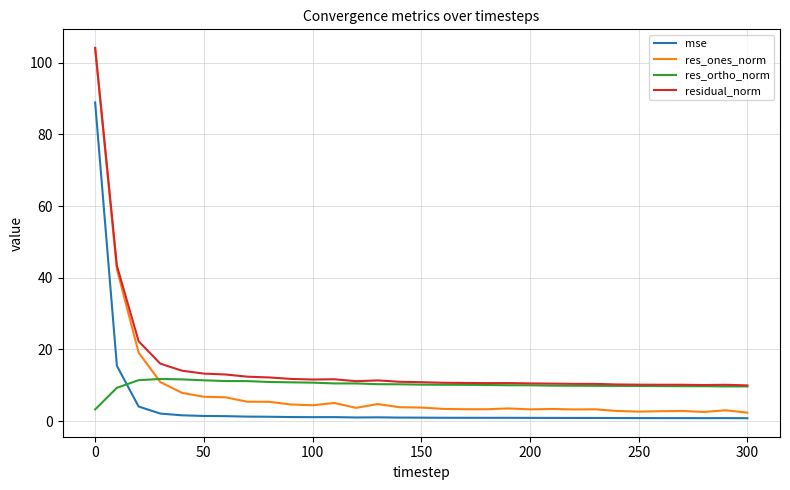

What is the minimum value for res_ones_norm?

2.4